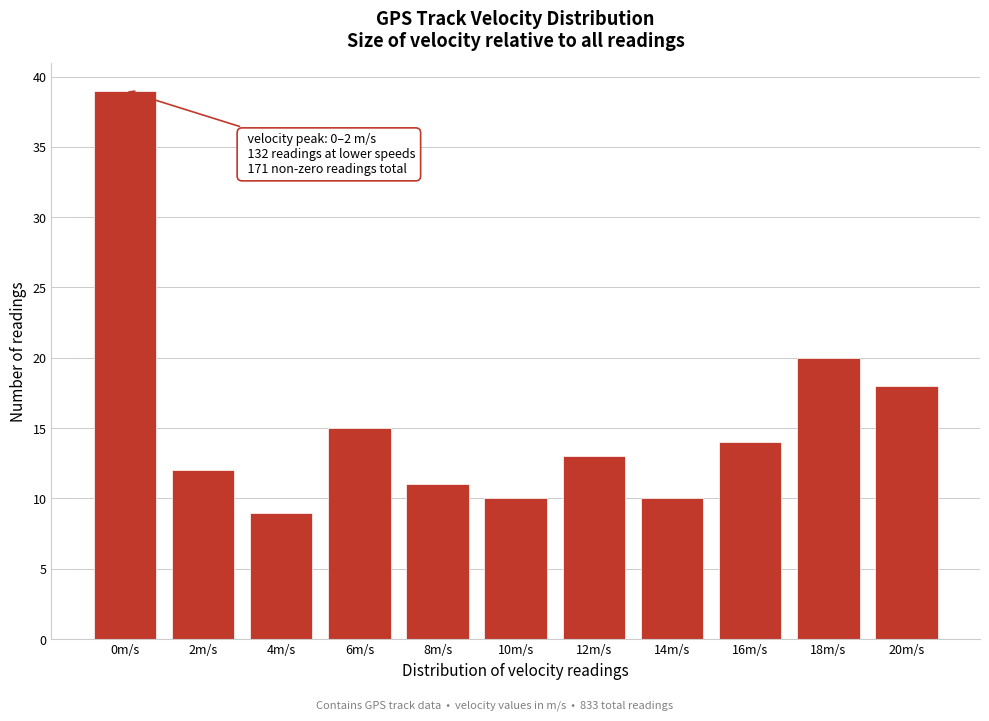

Reading left to right, extract all data points from this chart.

39	12	9	15	11	10	13	10	14	20	18